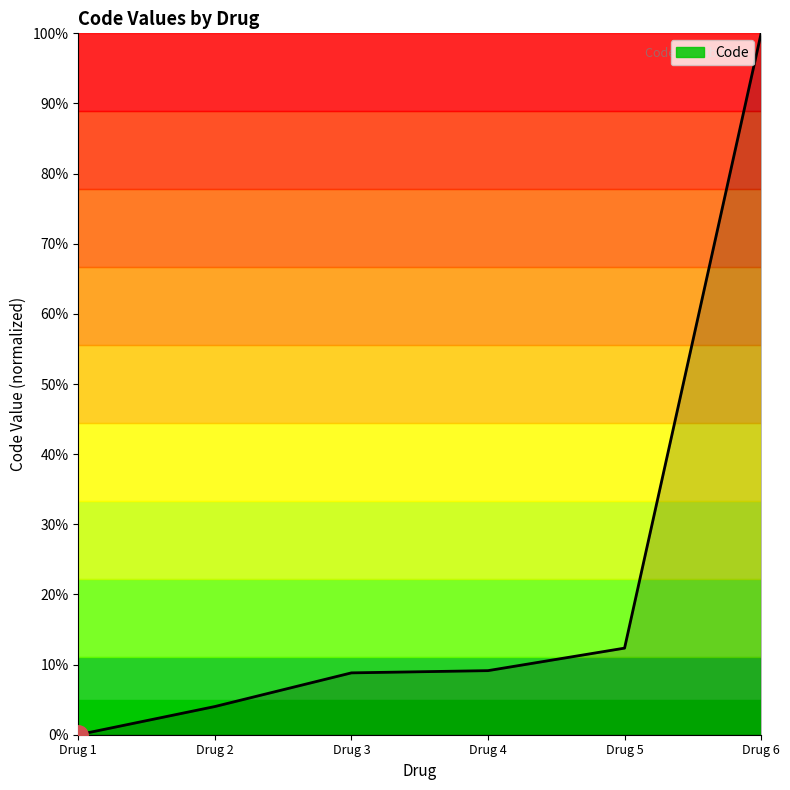

What is the difference between the maximum and minimum values?

100.0